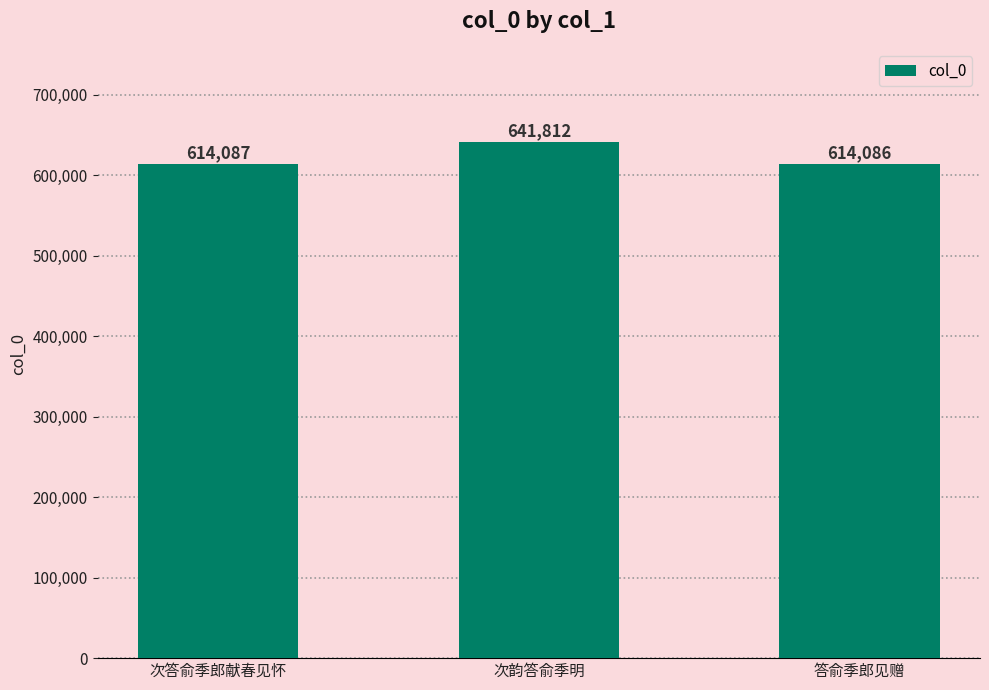

Count the number of data series in this chart.

1